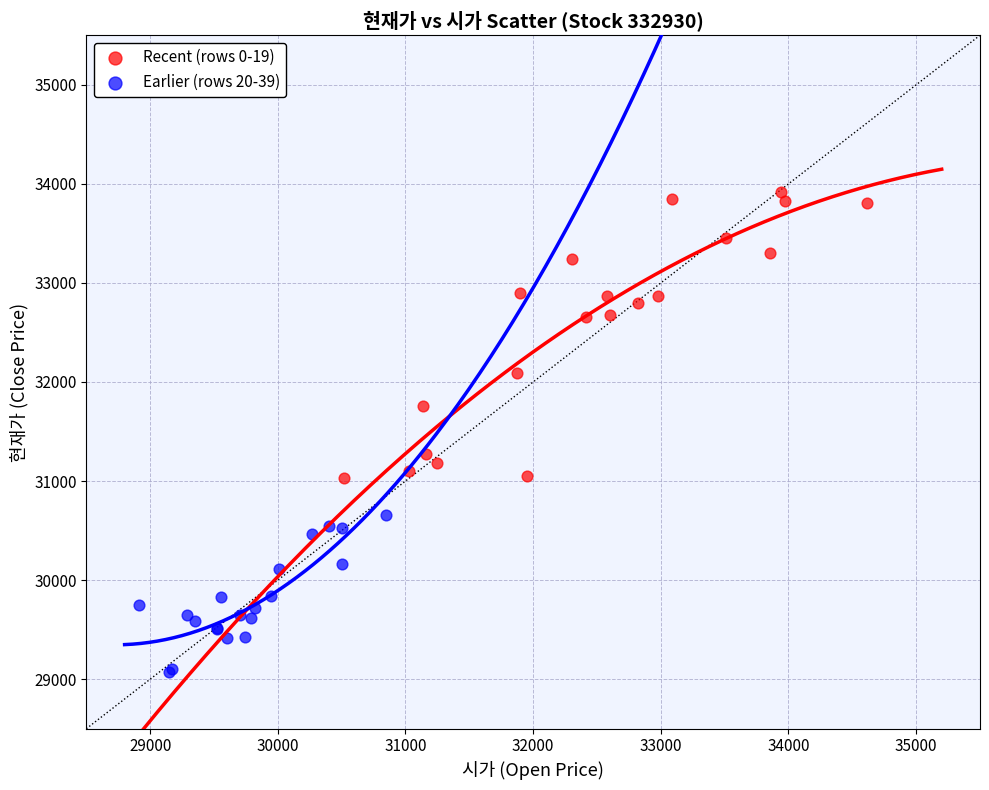

What are all the series names shown in the legend?

Recent (rows 0-19), Earlier (rows 20-39)